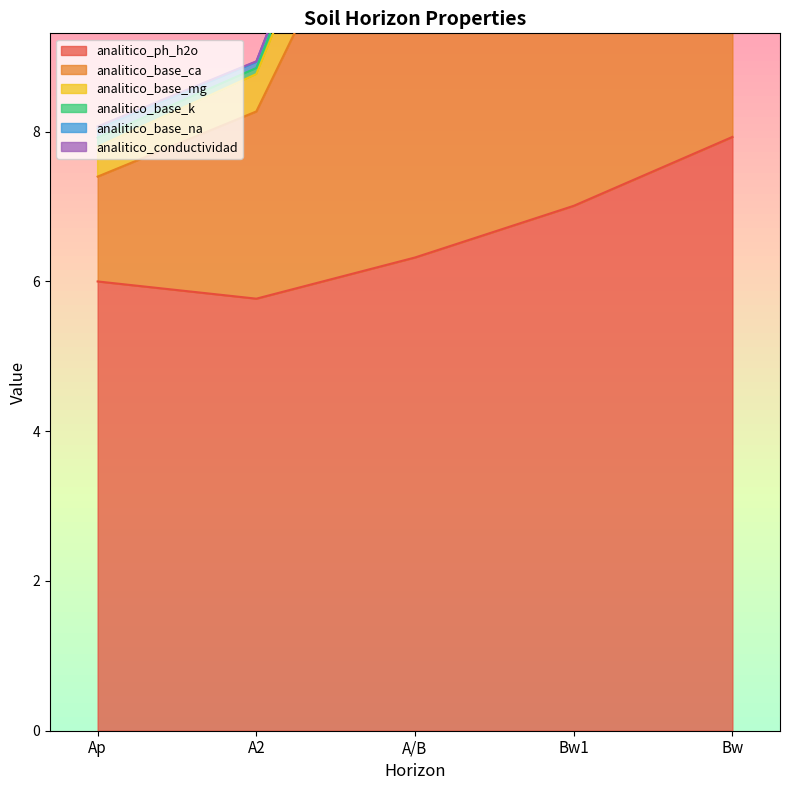

Which series changed the most between A2 and Bw?

analitico_base_mg